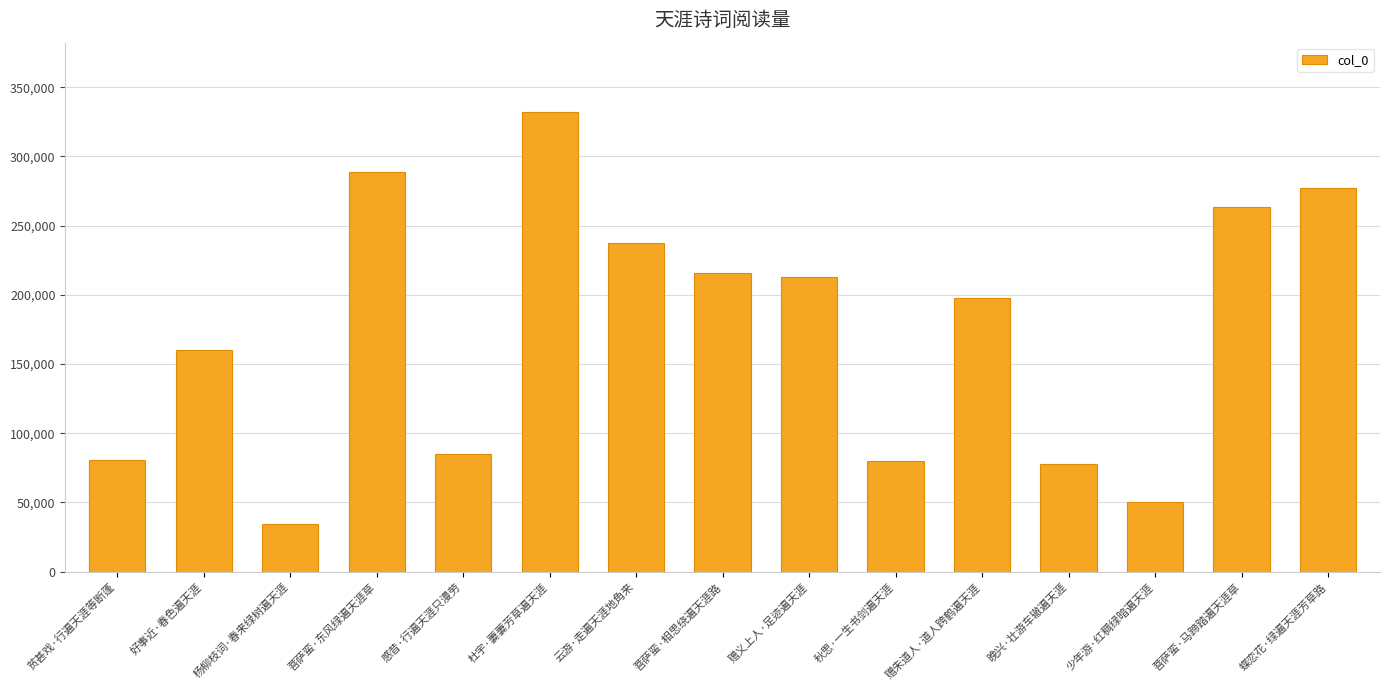

Where is the data nearest to the value 183360?

赠朱道人·道人跨鹤遍天涯